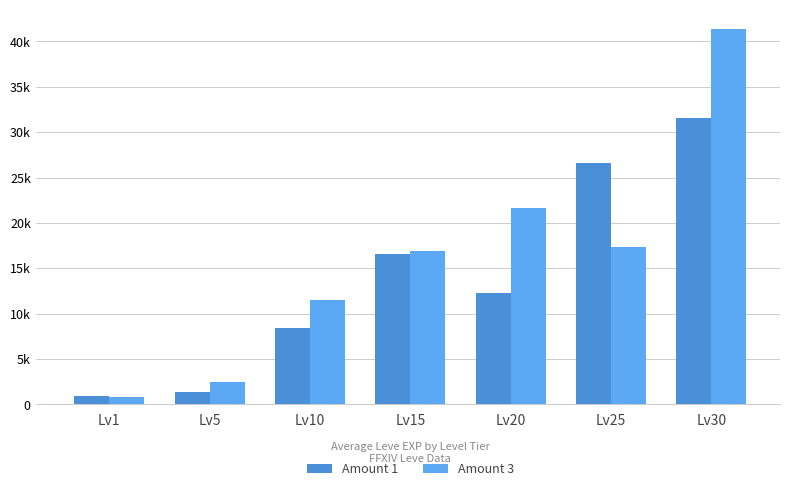

True or false: Amount 1 has a value of 890 at Lv1.

True